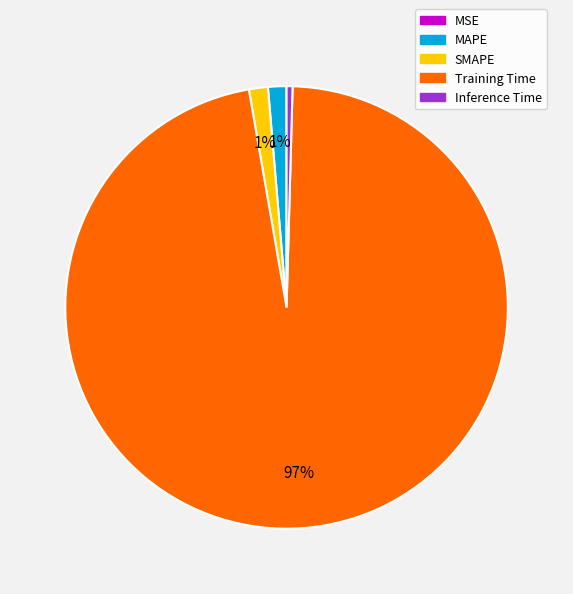

Is the sum of Inference Time and MAPE greater than half?

No